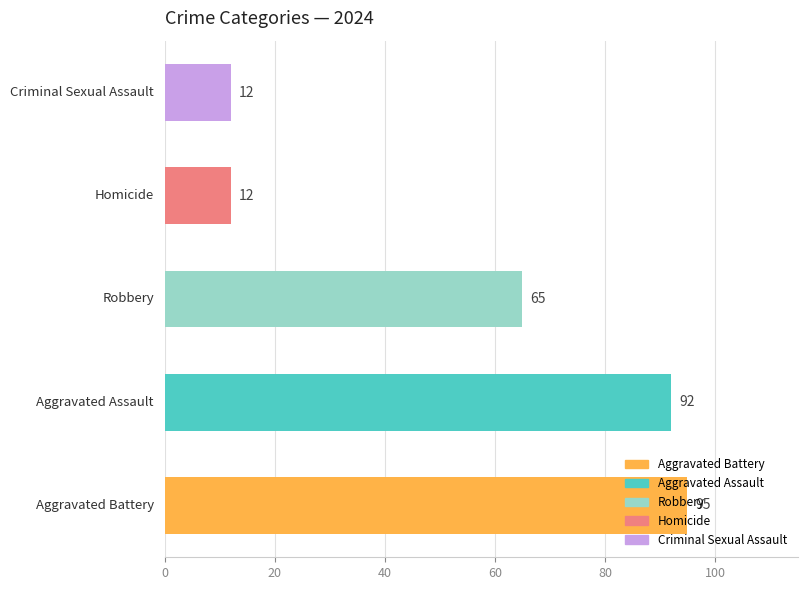

What is the minimum value shown in the chart?

12